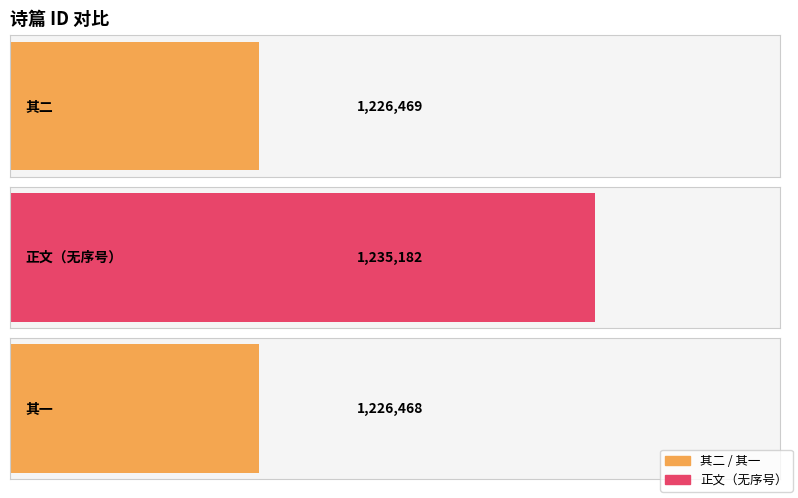

Is it true that the value at 其一 is 2031569?

False